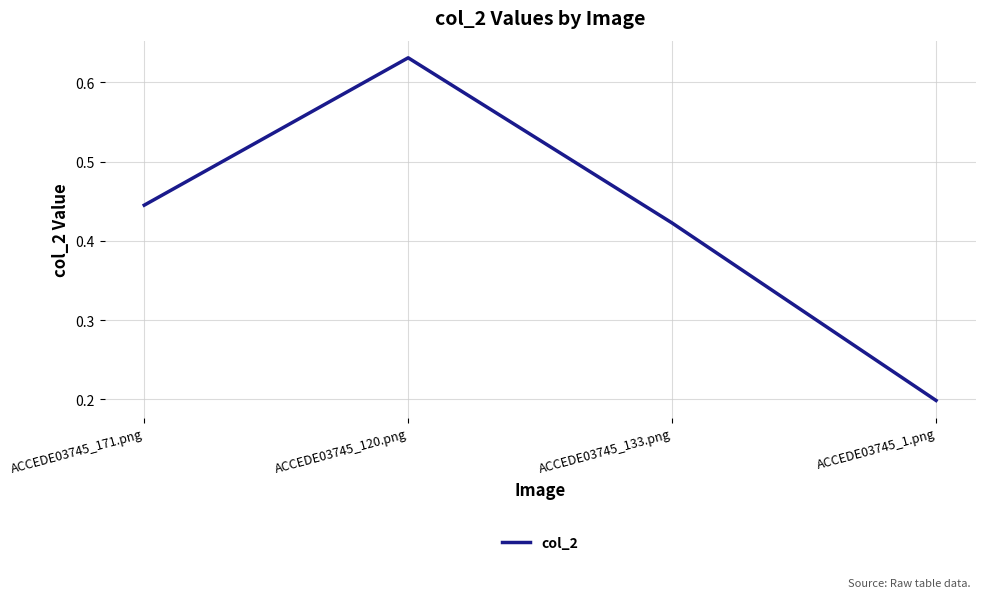

What is the minimum value shown in the chart?

0.2